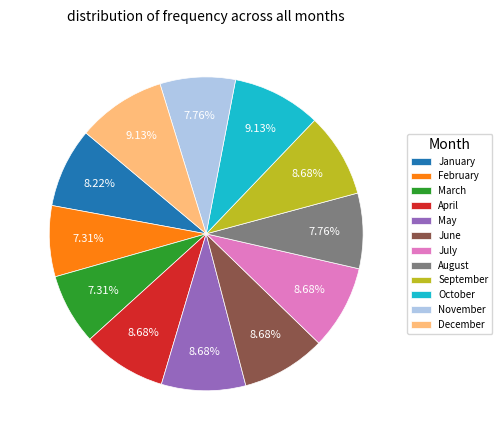

Which has a higher value, November or May?

May